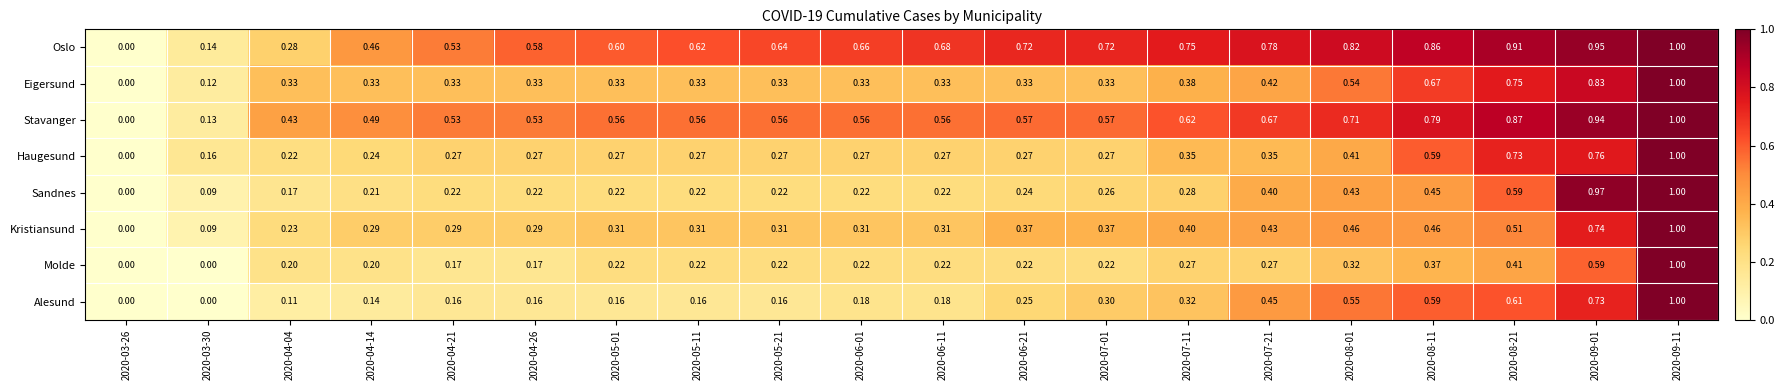

Between 2020-03-30 and 2020-05-21, which series saw the biggest shift?

Oslo